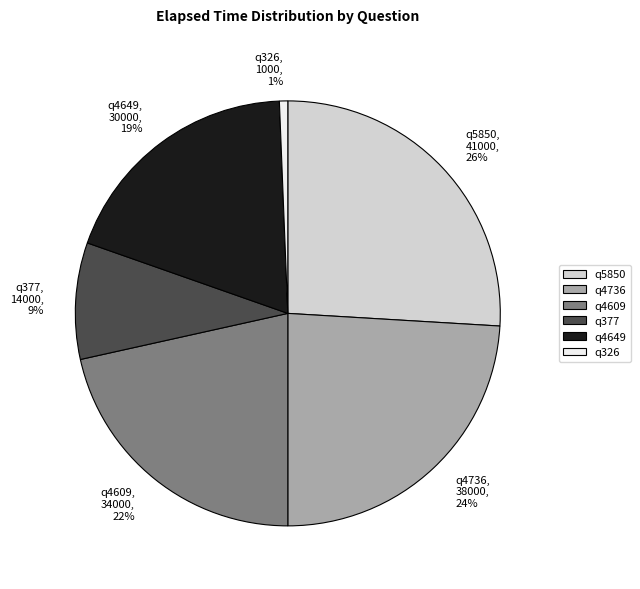

Which has a higher value, q326 or q377?

q377